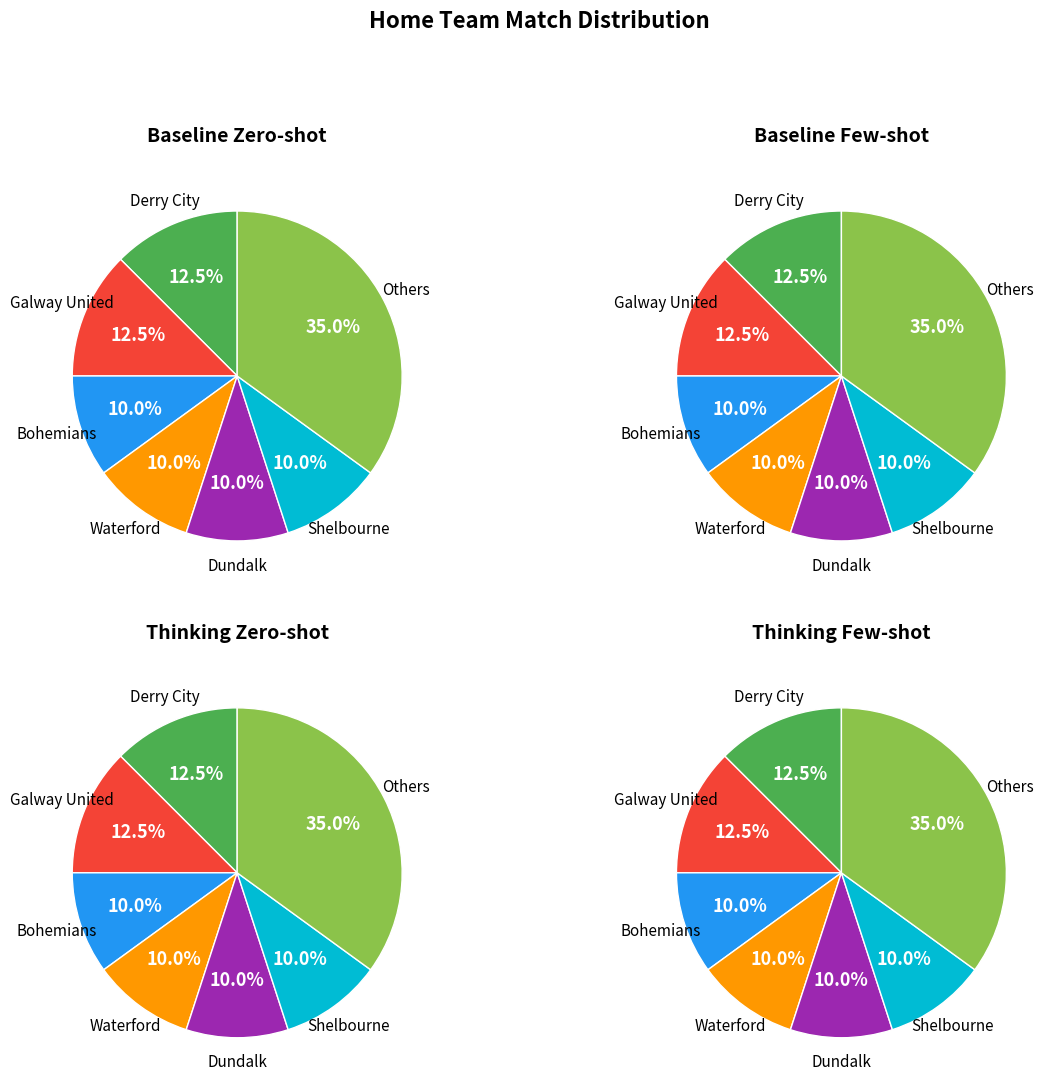

Which has a higher value, Bohemians or Waterford?

Bohemians